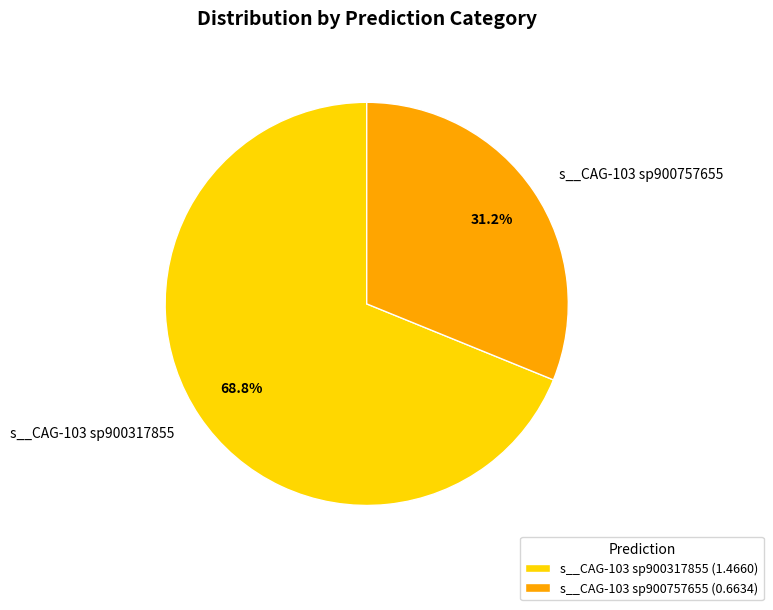

What is the total percentage of s__CAG-103 sp900317855 and s__CAG-103 sp900757655?

100.0%